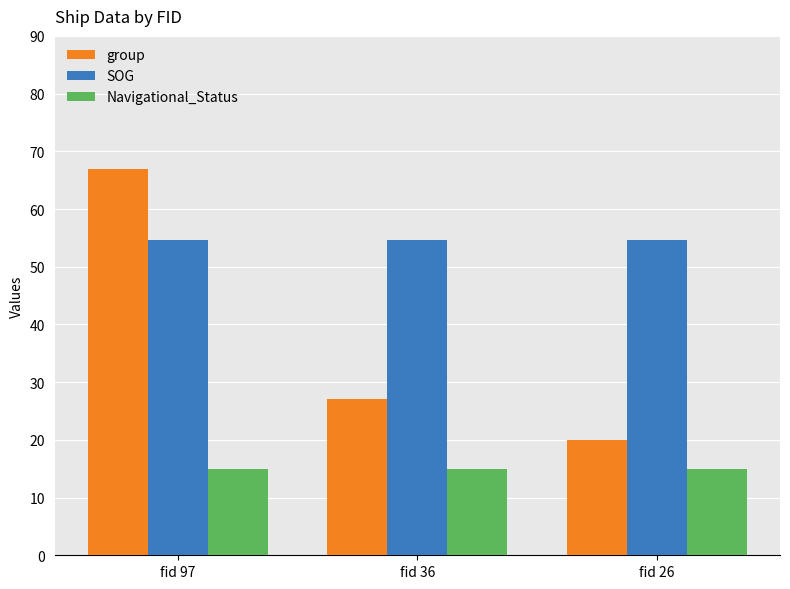

At which category is the sum across all series the highest?

fid 97